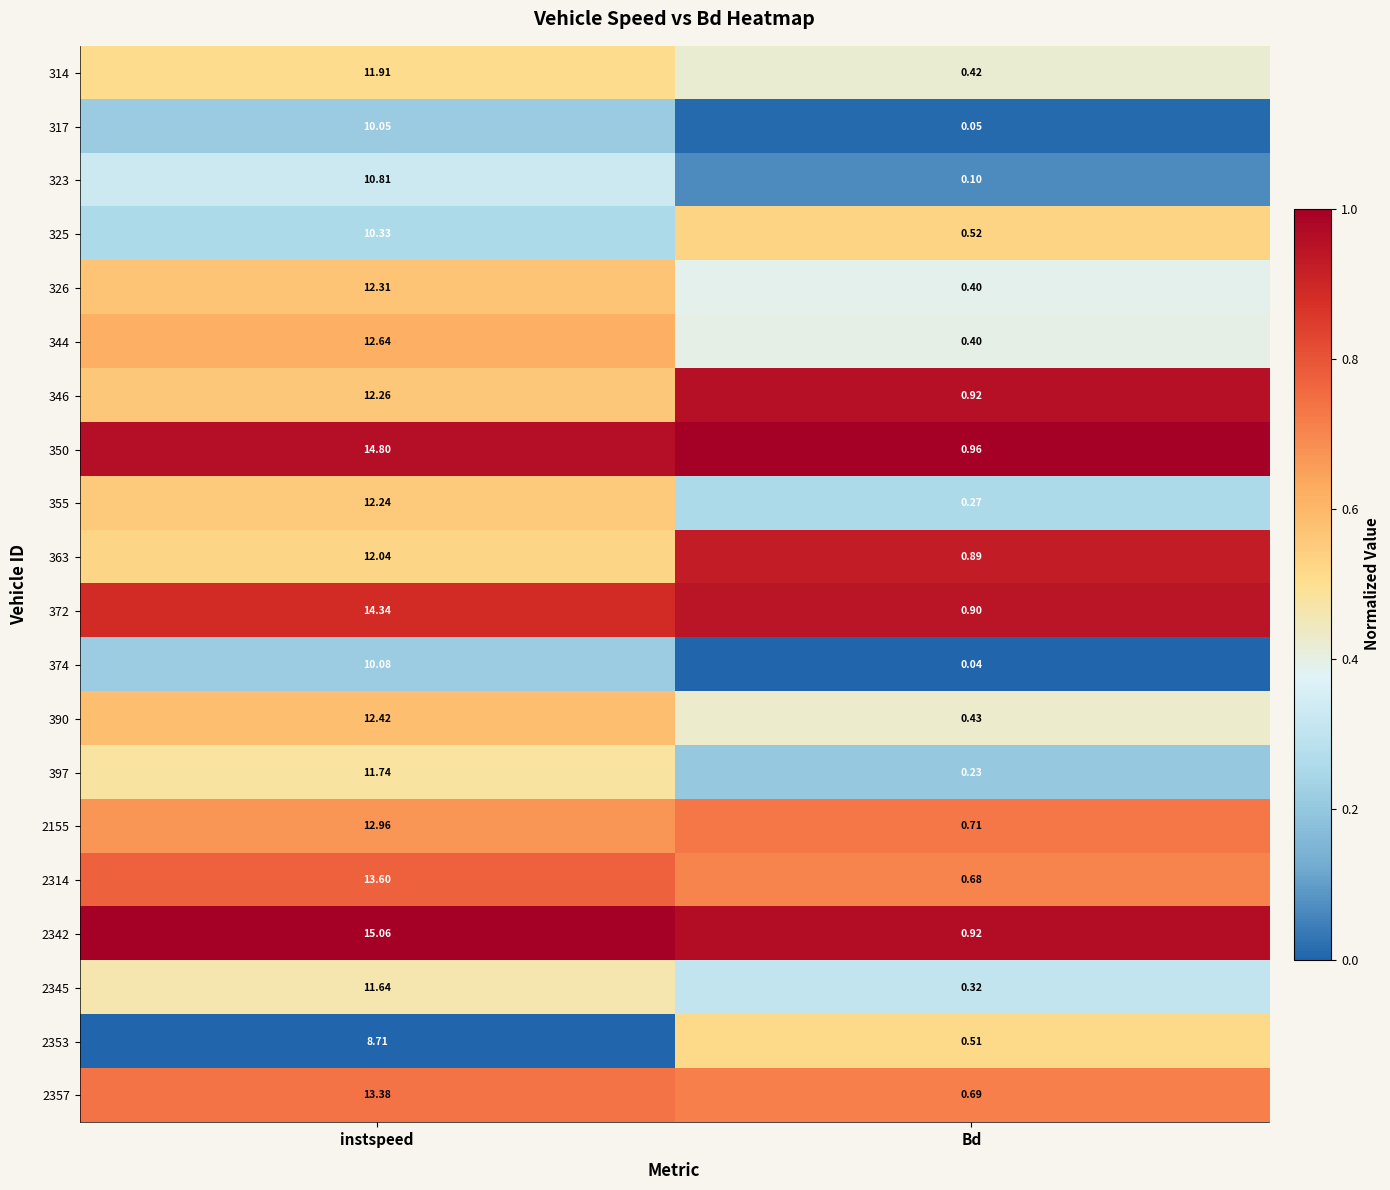

Is the value of 2357 at Bd greater than the value of 2342 at instspeed?

No